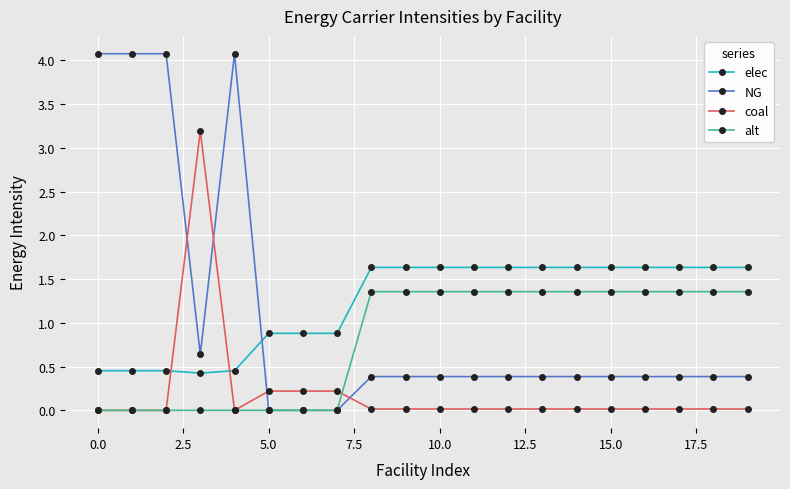

True or false: NG has more than 0 points higher than both neighbors.

True